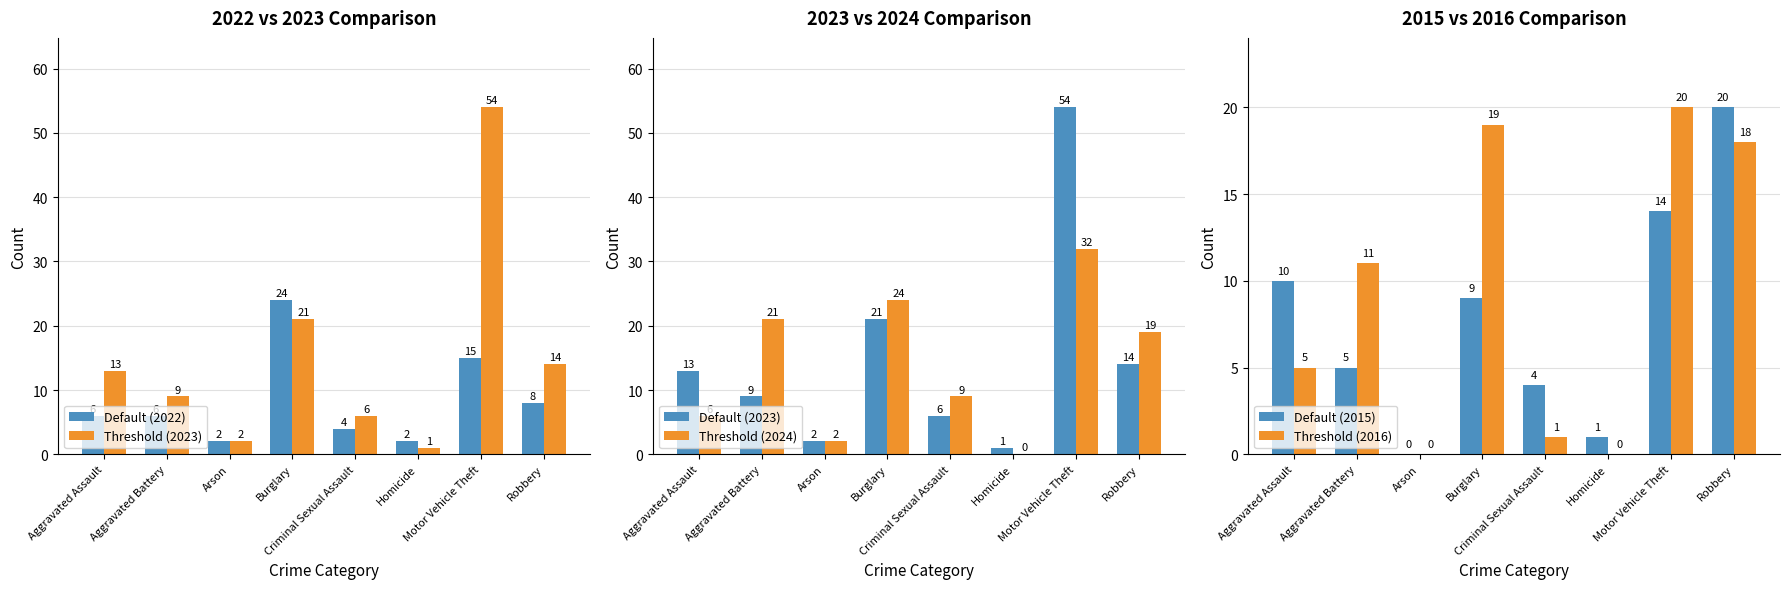

How many bars are there in total?

48